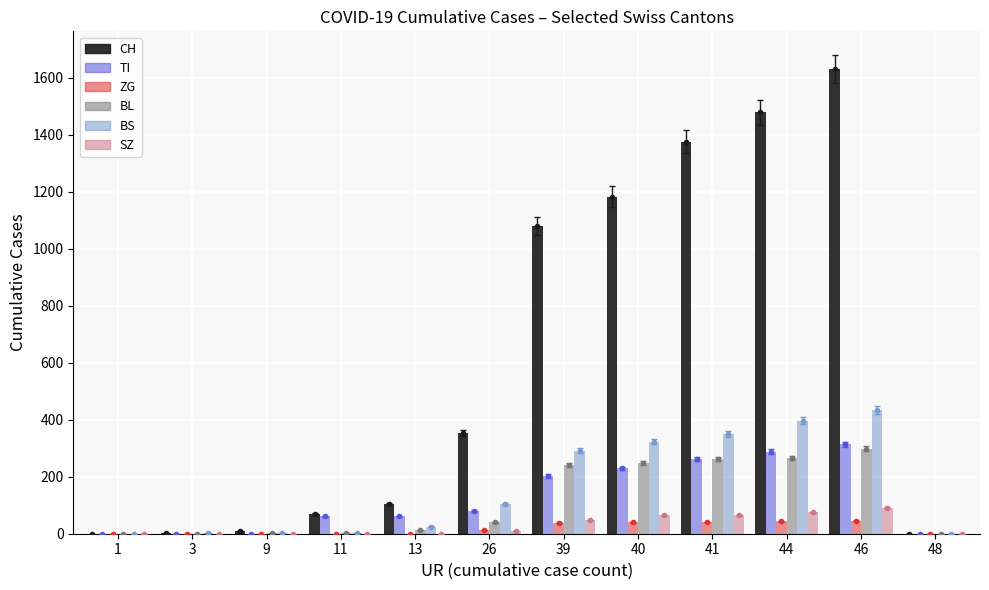

Where is BS nearest to the value 217?

39